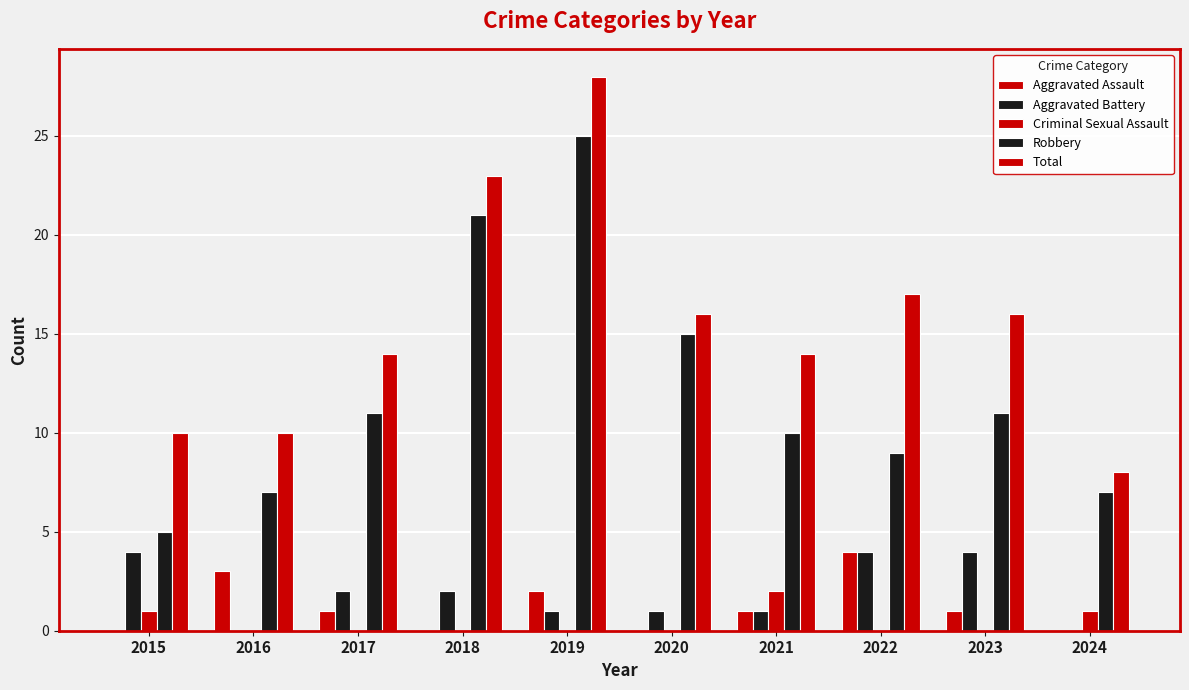

Rank the categories by Total value from highest to lowest.

2019, 2018, 2022, 2020, 2023, 2017, 2021, 2015, 2016, 2024